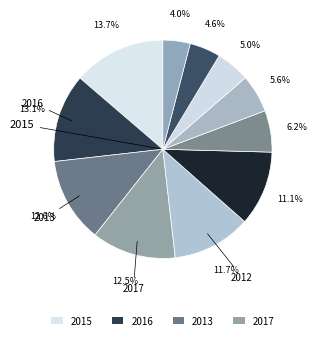

Count the number of slices in the pie.

11